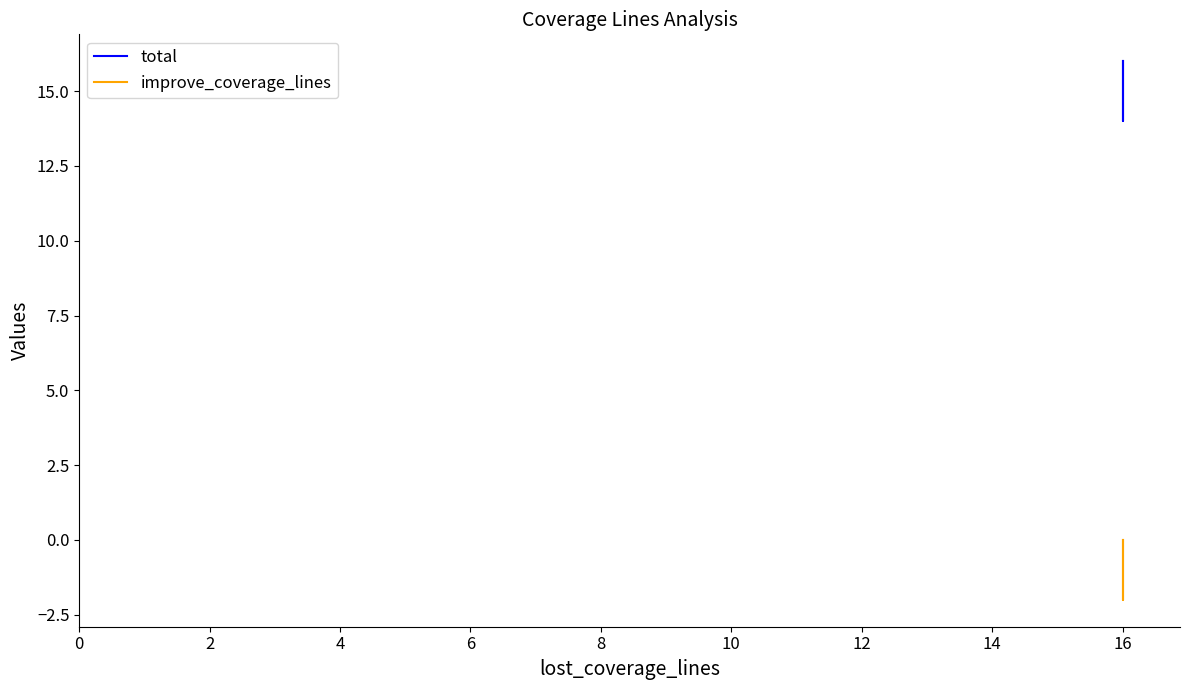

Rank the series at 16 from lowest to highest value.

improve_coverage_lines, total